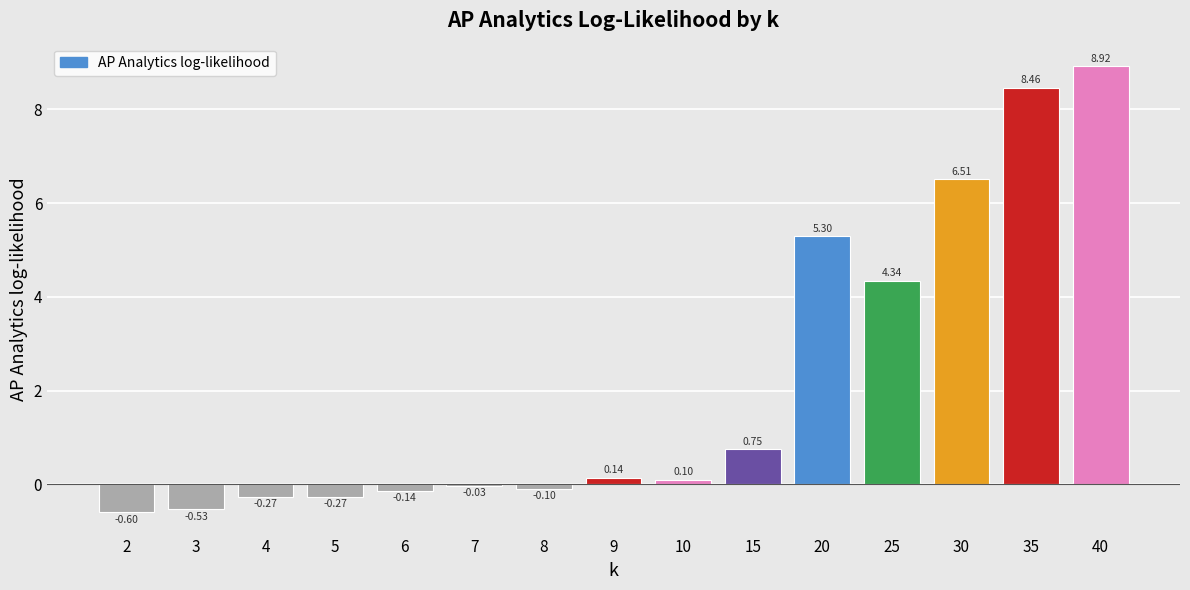

What is the sum of all values?

32.6